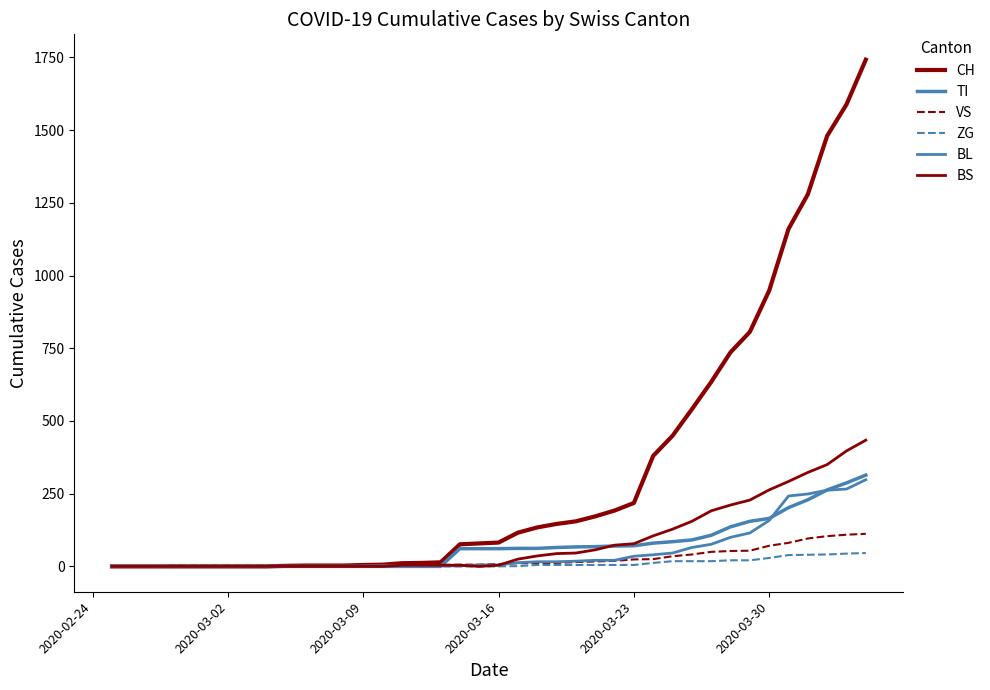

Reading left to right, list all the values displayed in this chart.

CH: 0	0	0	0	0	0	0	0	0	2	3	3	3	5	6	11	12	14	76	79	82	116	134	146	155	172	192	218	380	449	540	634	736	806	948	1160	1279	1480	1588	1742
TI: 0	0	0	0	0	0	0	0	0	0	0	0	0	0	0	0	0	0	61	61	61	62	62	65	67	68	70	71	80	85	91	107	136	155	165	202	229	263	287	314
VS: 0	0	0	2	2	2	2	2	2	2	2	2	2	2	2	3	3	5	6	6	8	11	11	12	15	17	19	24	25	35	41	50	53	54	71	81	96	104	109	112
ZG: 0	0	0	0	0	0	0	0	0	0	0	0	0	0	0	0	0	0	0	0	0	1	5	5	5	5	5	5	12	18	18	18	21	21	29	39	40	41	44	46
BL: 0	0	0	0	0	0	0	0	0	0	0	0	0	1	2	2	2	2	2	5	5	13	16	16	18	21	21	35	40	46	65	76	100	115	158	242	249	262	266	298
BS: 0	0	0	0	0	0	0	0	0	0	0	0	0	0	0	4	4	4	4	0	4	25	36	44	46	57	73	78	105	128	155	191	211	228	263	292	323	350	397	434